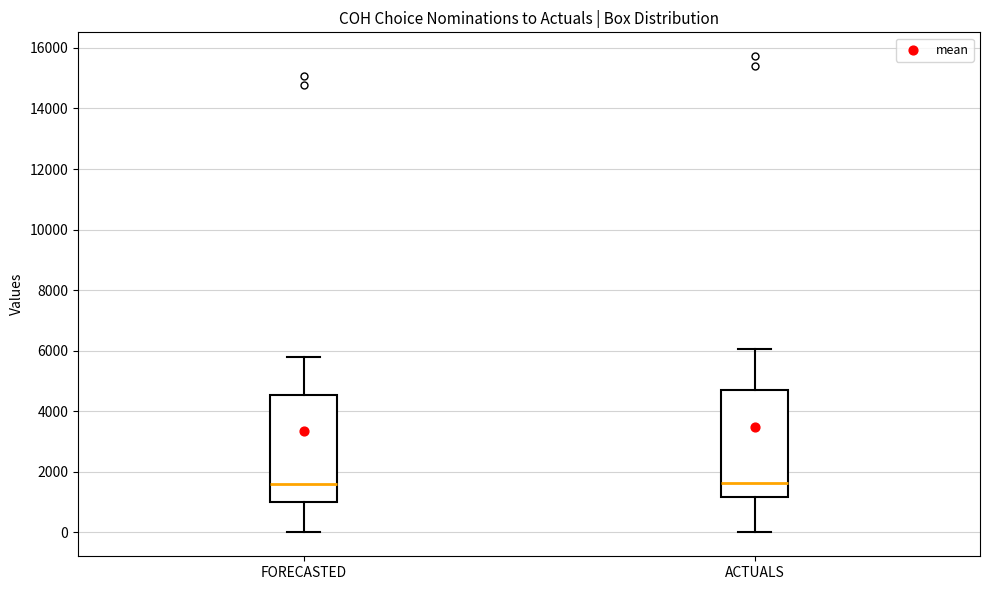

Reading left to right, read every box against the y-axis: the position of its median line, the range the box covers, and the ends of its whiskers. The values are not printed on the chart, so give them approximately, as read against the axis.

FORECASTED: median 1600, box 1000 to 4600, whiskers 0 to 5800
ACTUALS: median 1600, box 1200 to 4800, whiskers 0 to 6000